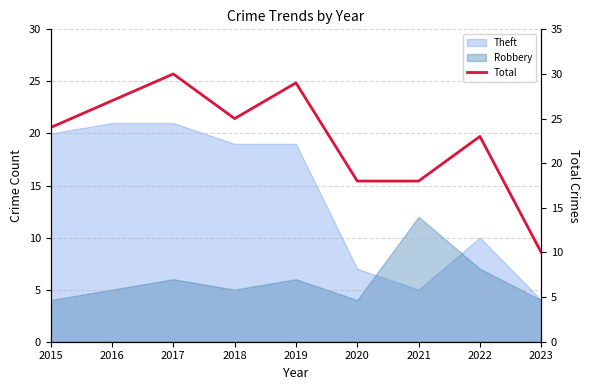

Which category has the lowest value across all series?

2023